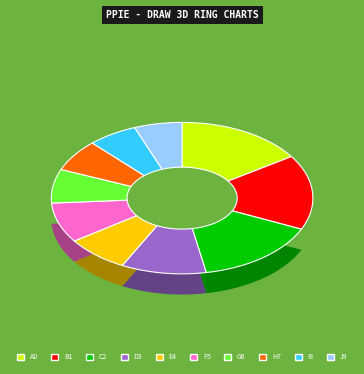

To the nearest percent, what is the average slice percentage?

10%